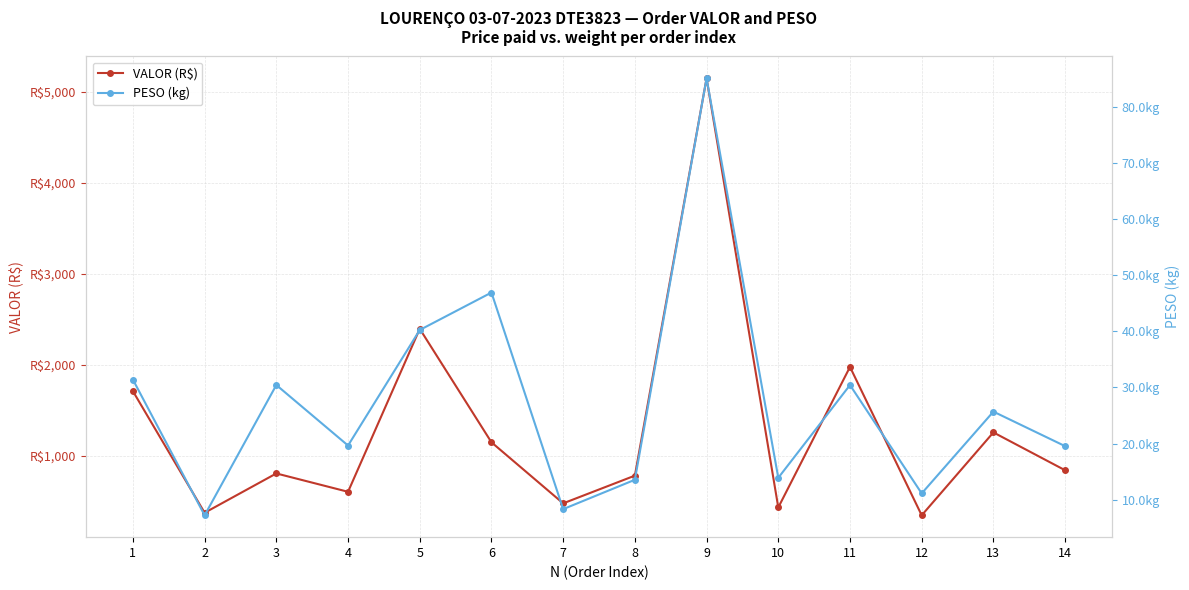

What is the difference between the highest and lowest values at 1?

1677.2